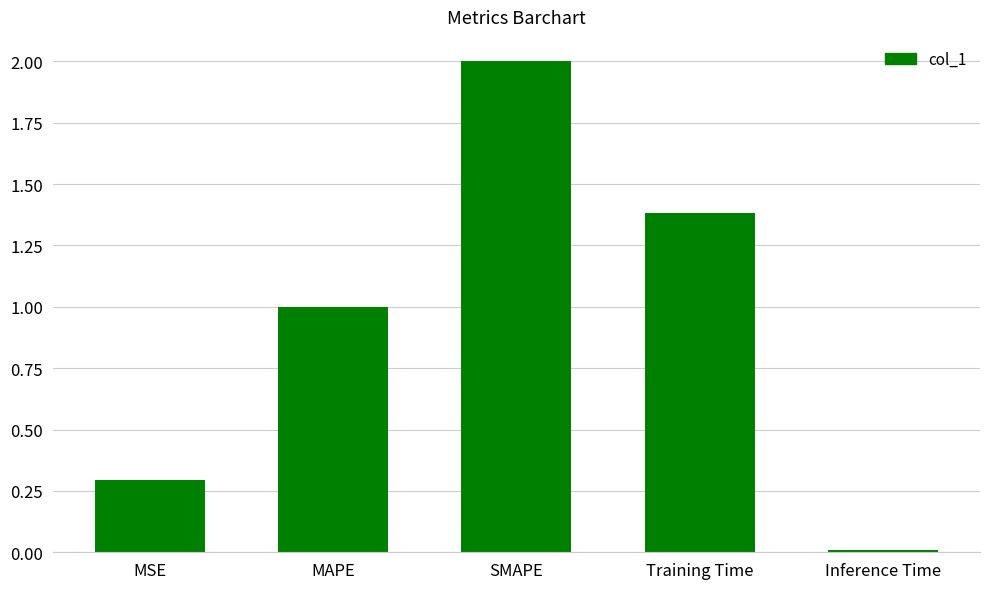

At which category does the chart reach its minimum across all series?

Inference Time